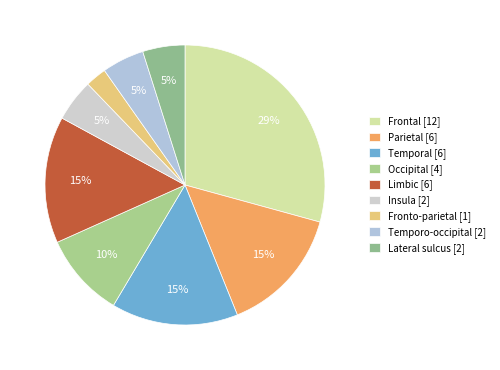

To the nearest percent, what is the difference between the largest and smallest slice percentages?

27%